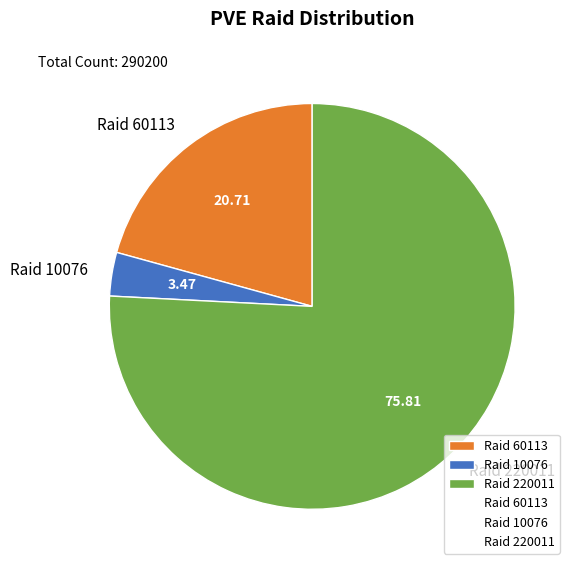

Which has a higher value, Raid 10076 or Raid 60113?

Raid 60113